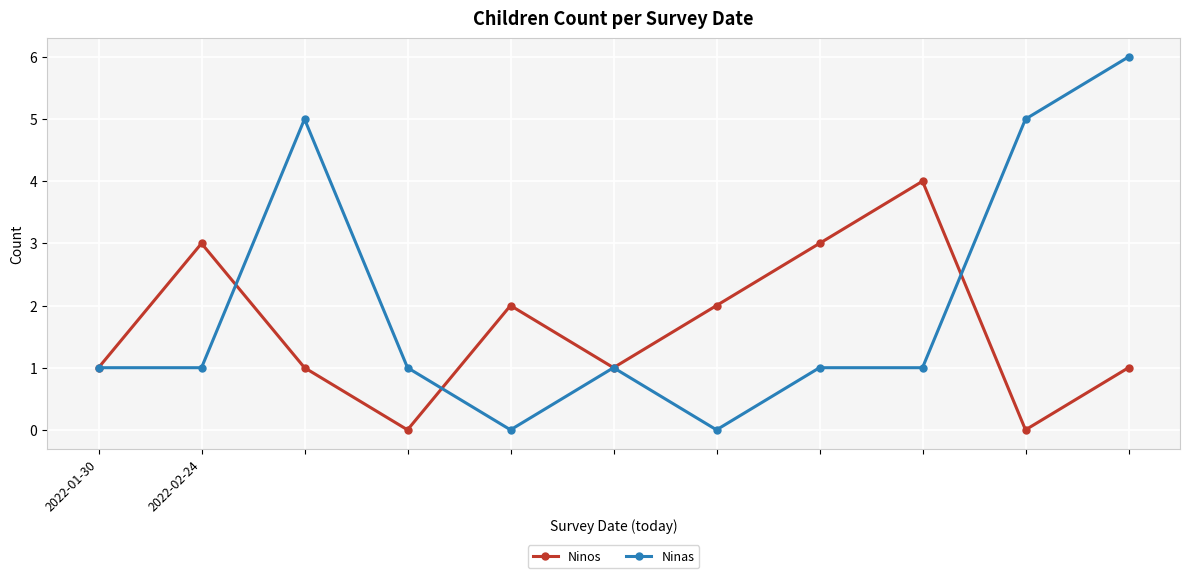

List the series in order of their overall mean, highest first.

Ninas, Ninos